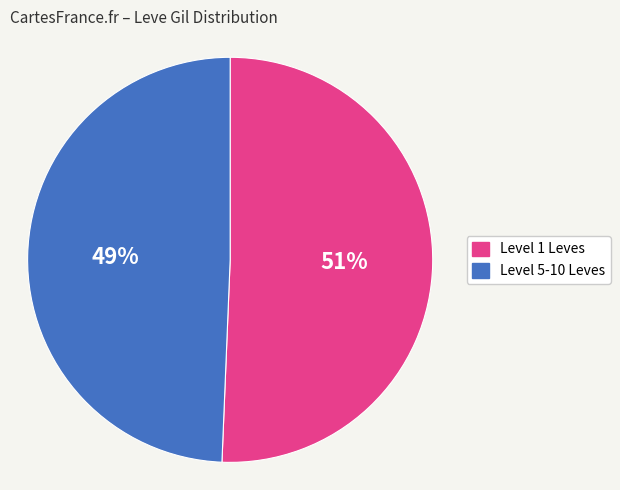

Is there any slice that represents more than half of the pie?

Yes